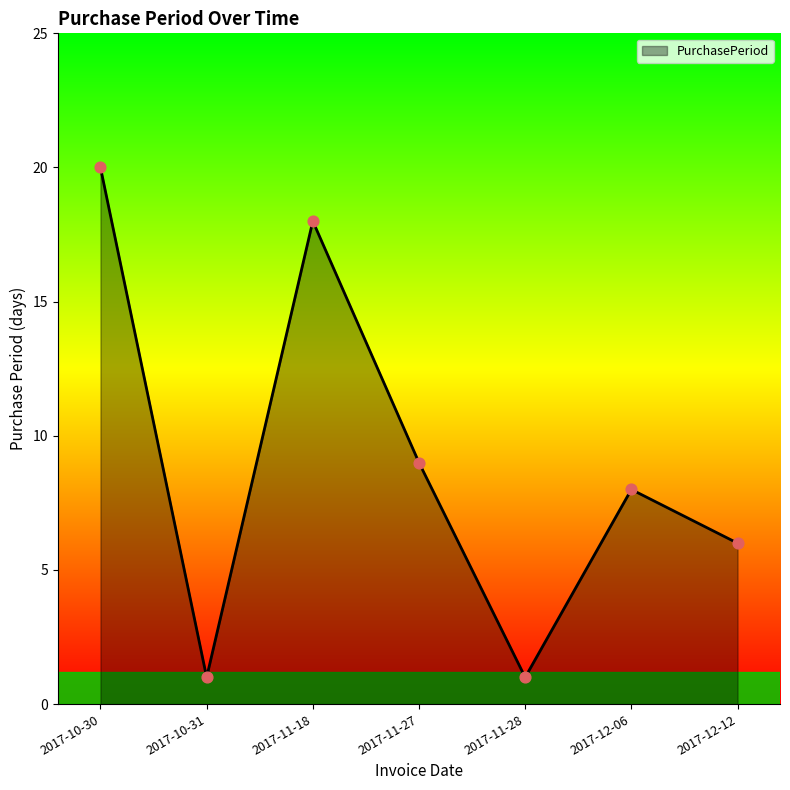

What is the change in value from 2017-11-27 to 2017-12-06?

-1